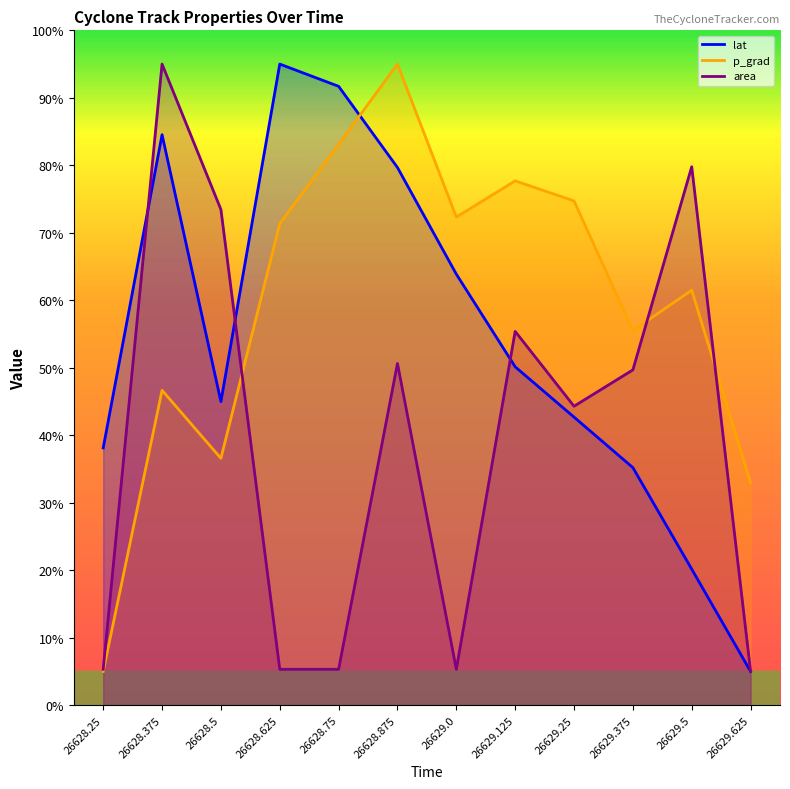

Does the chart display data point markers on the line(s)?

No